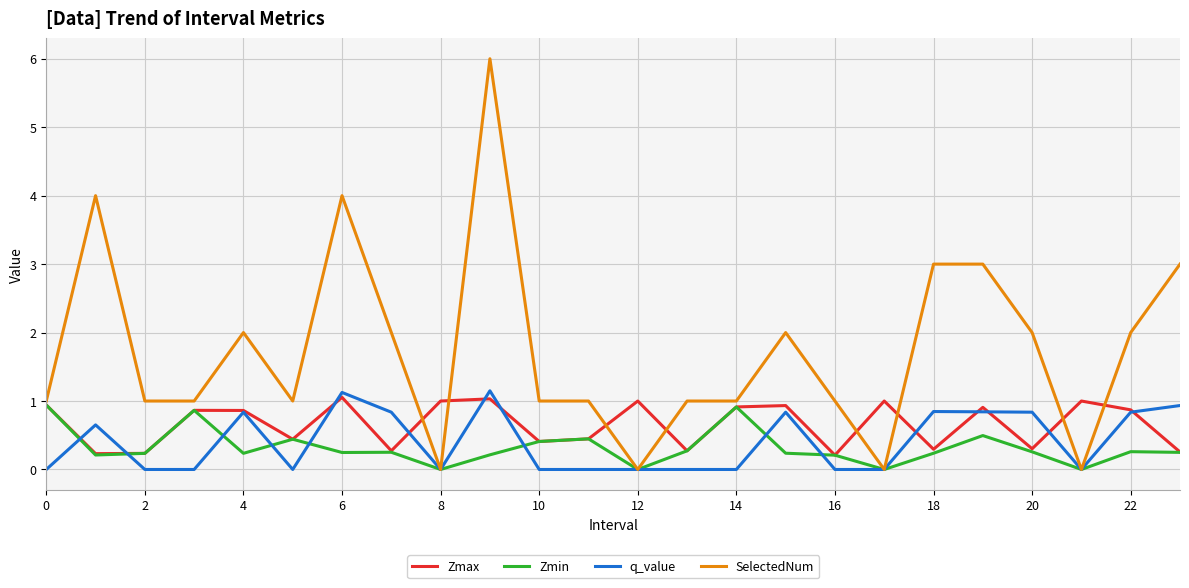

Which series has the widest spread of values?

SelectedNum